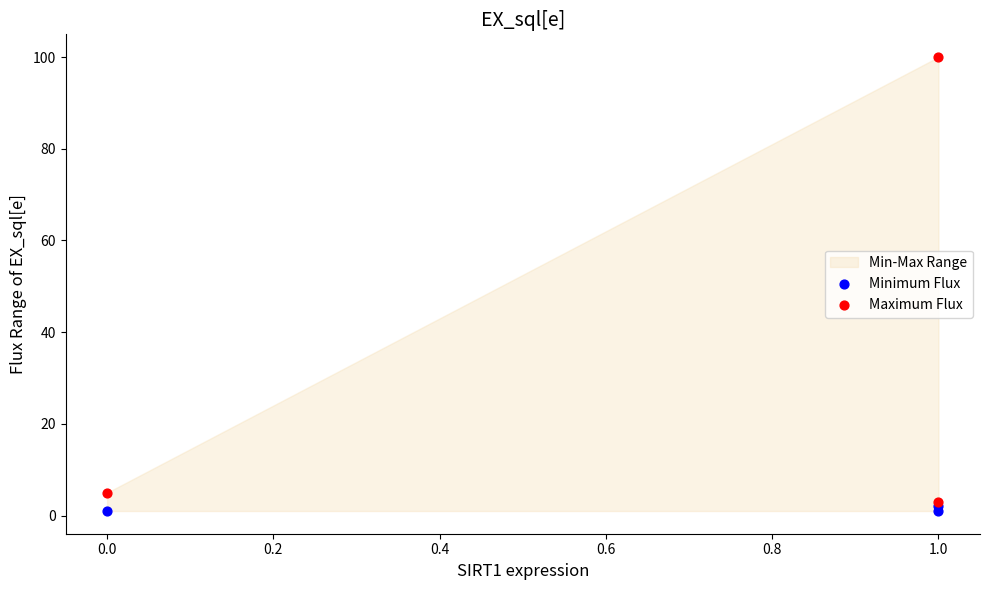

In the Maximum Flux series, what Y value is closest to 51?

5